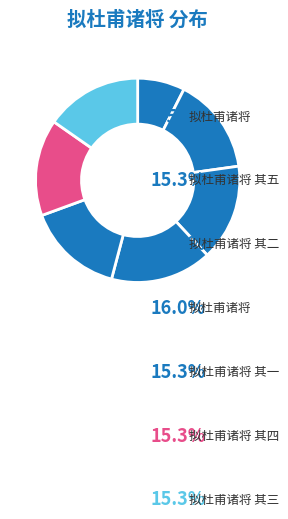

Count the number of slices in the pie.

7